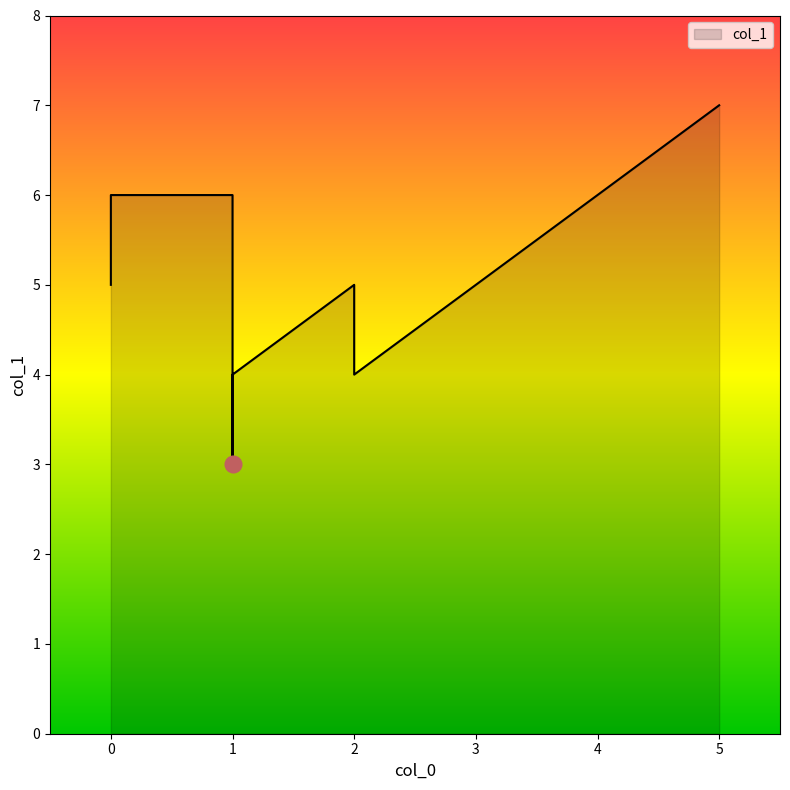

What is the difference between the second highest and minimum values?

3